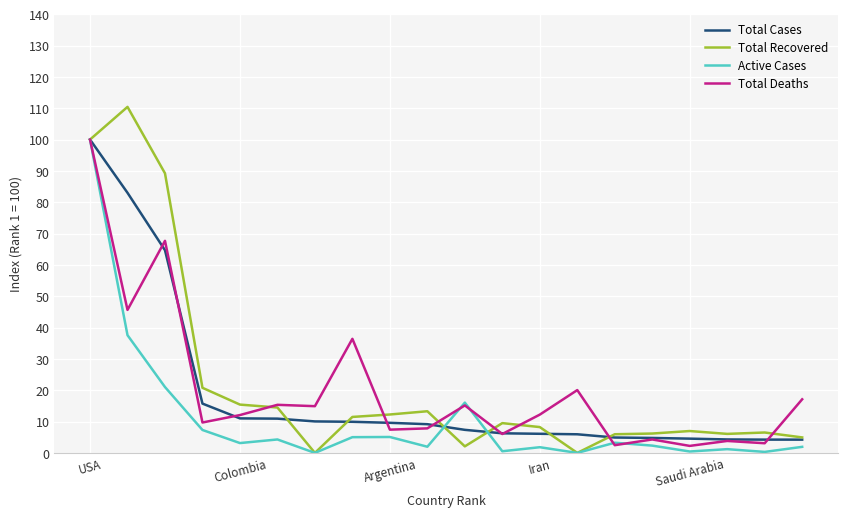

What is the greatest value displayed?

110.4